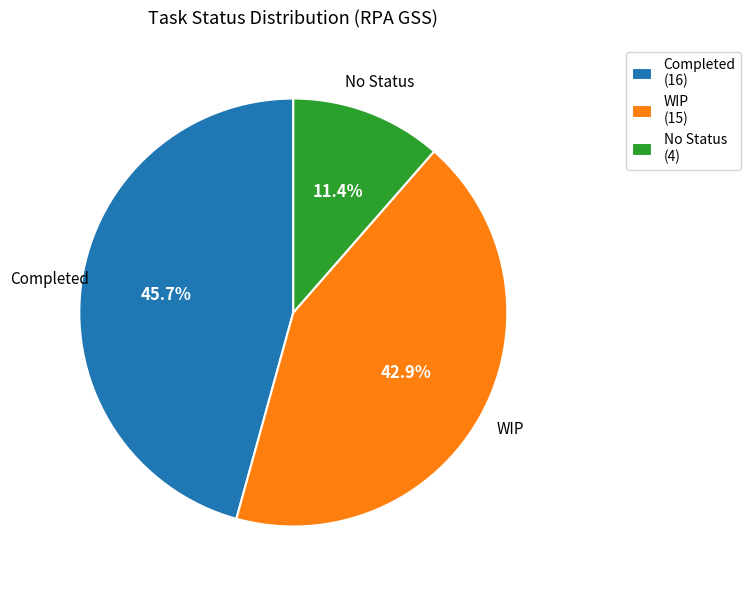

Is there a majority slice in this chart?

No